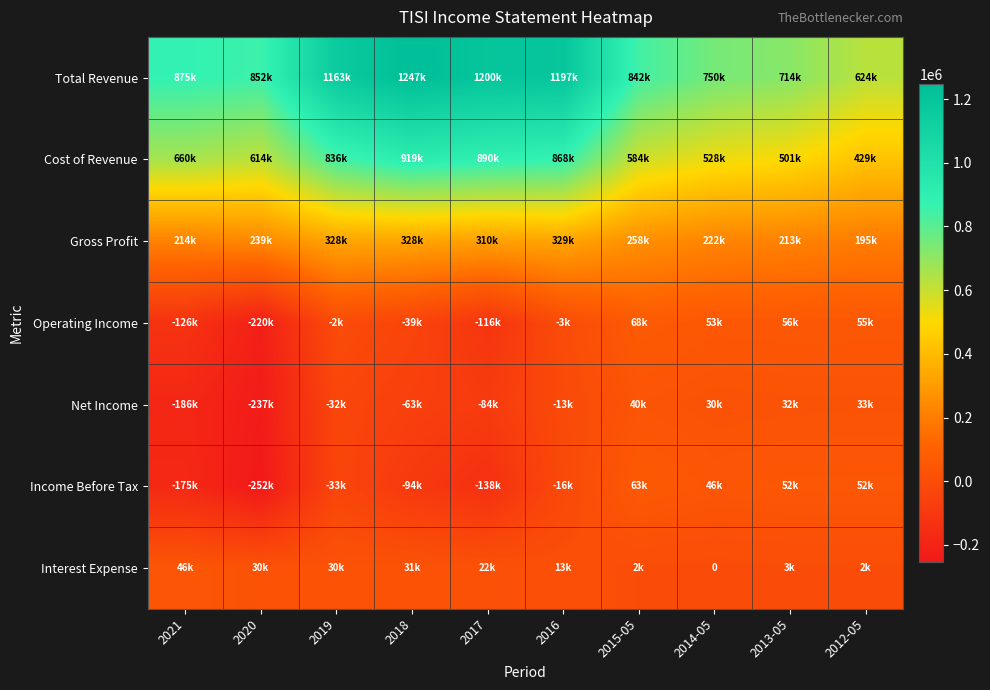

Which series changed the most between 2016 and 2013-05?

Total Revenue